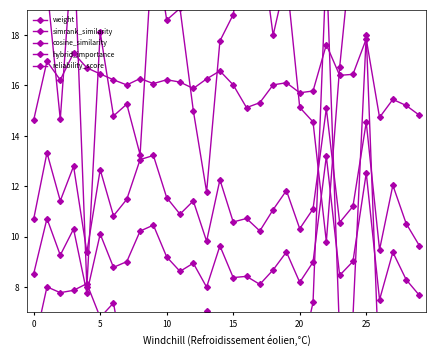

What is the minimum value for weight?

9.4